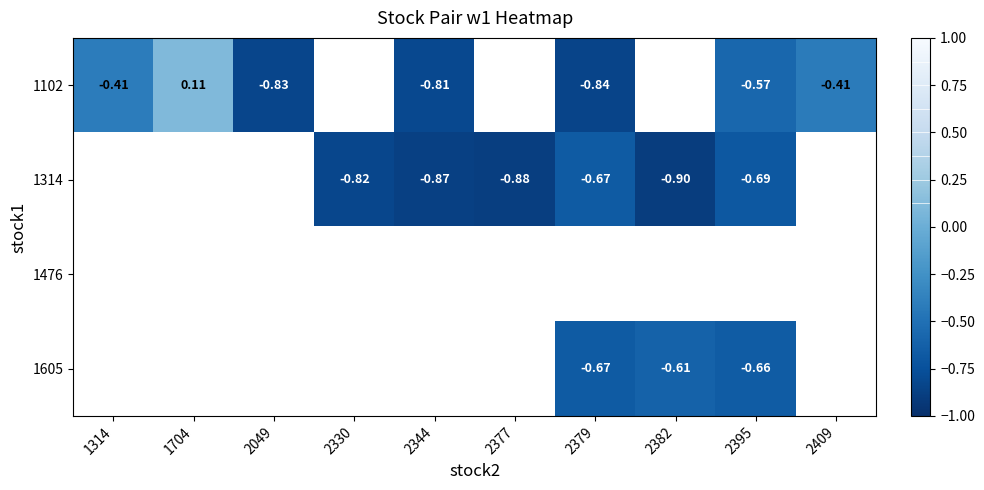

What is the difference between the maximum and minimum values in the 1102 series?

0.9